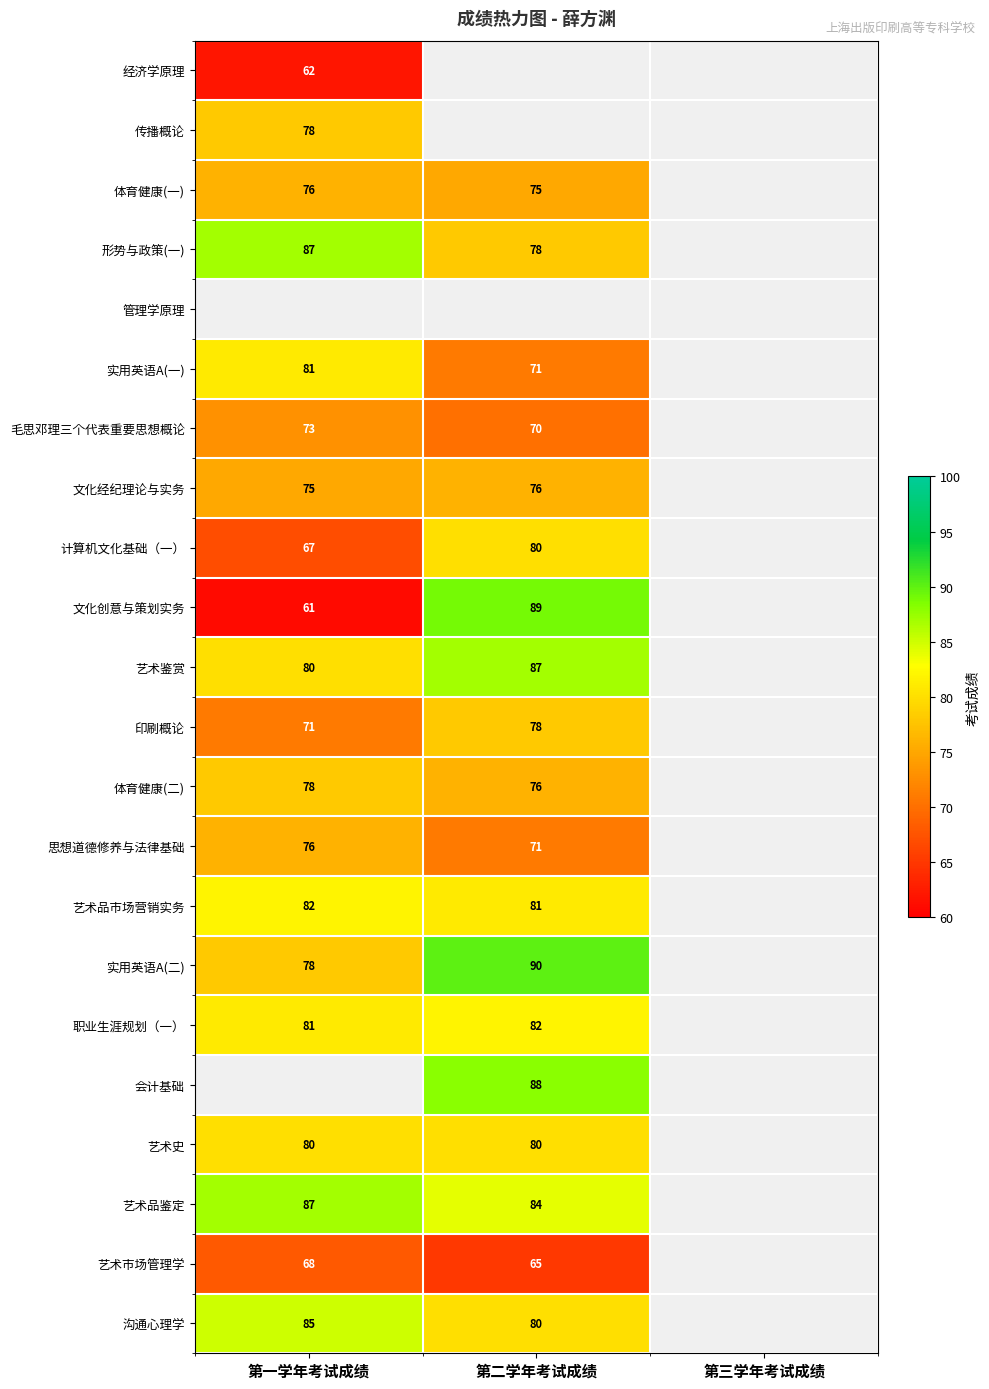

The 艺术鉴赏 series shows 150 at 第二学年考试成绩. True or false?

False